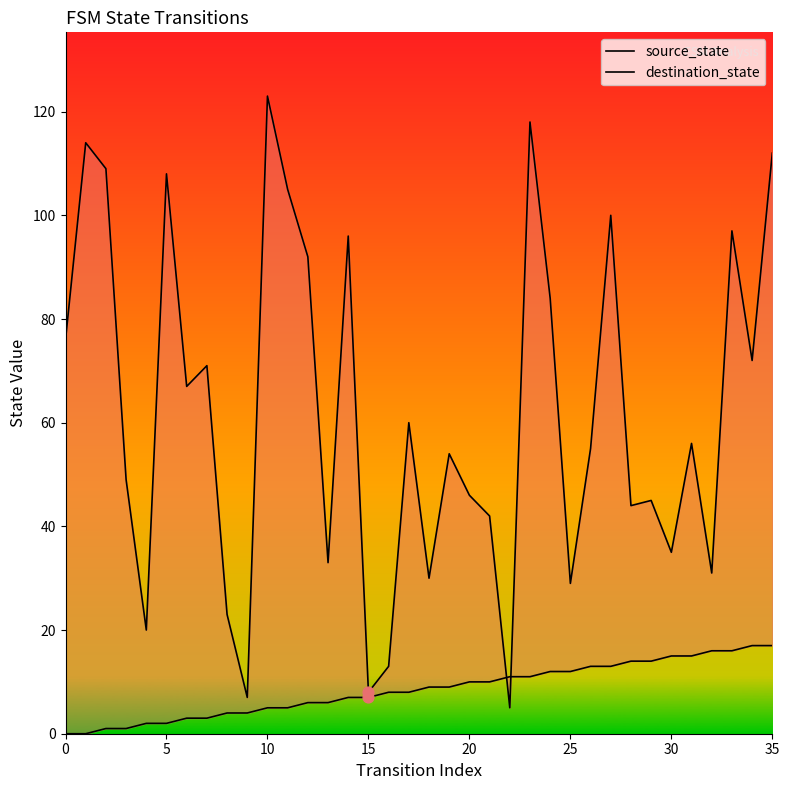

Which series reaches the maximum Y coordinate?

destination_state